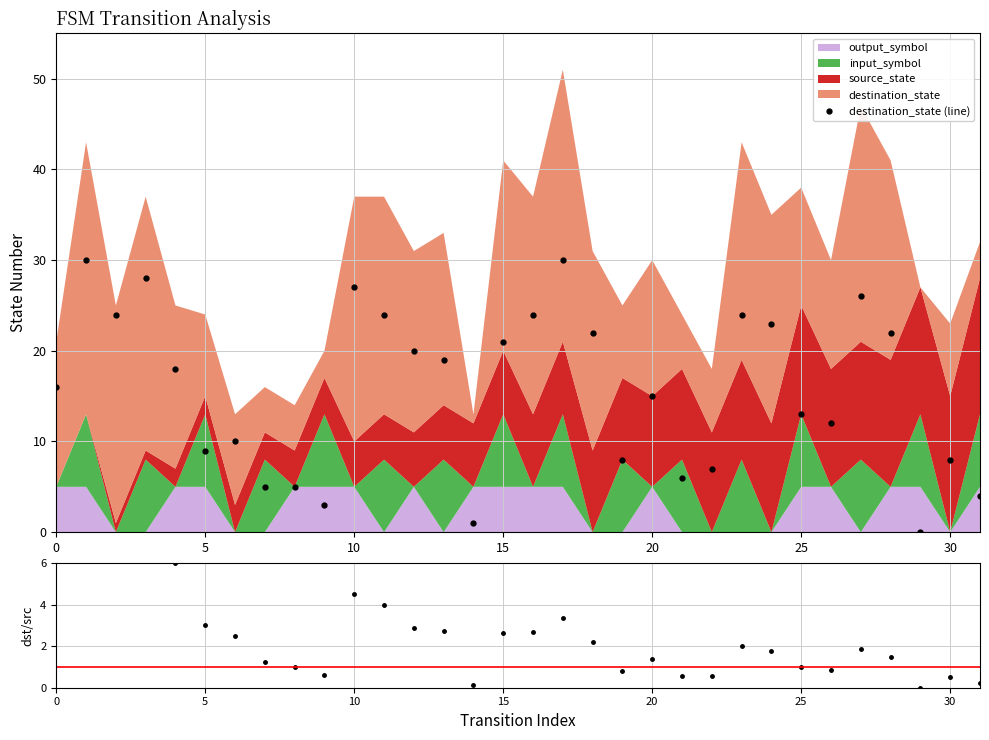

At which category does the chart reach its minimum across all series?

29